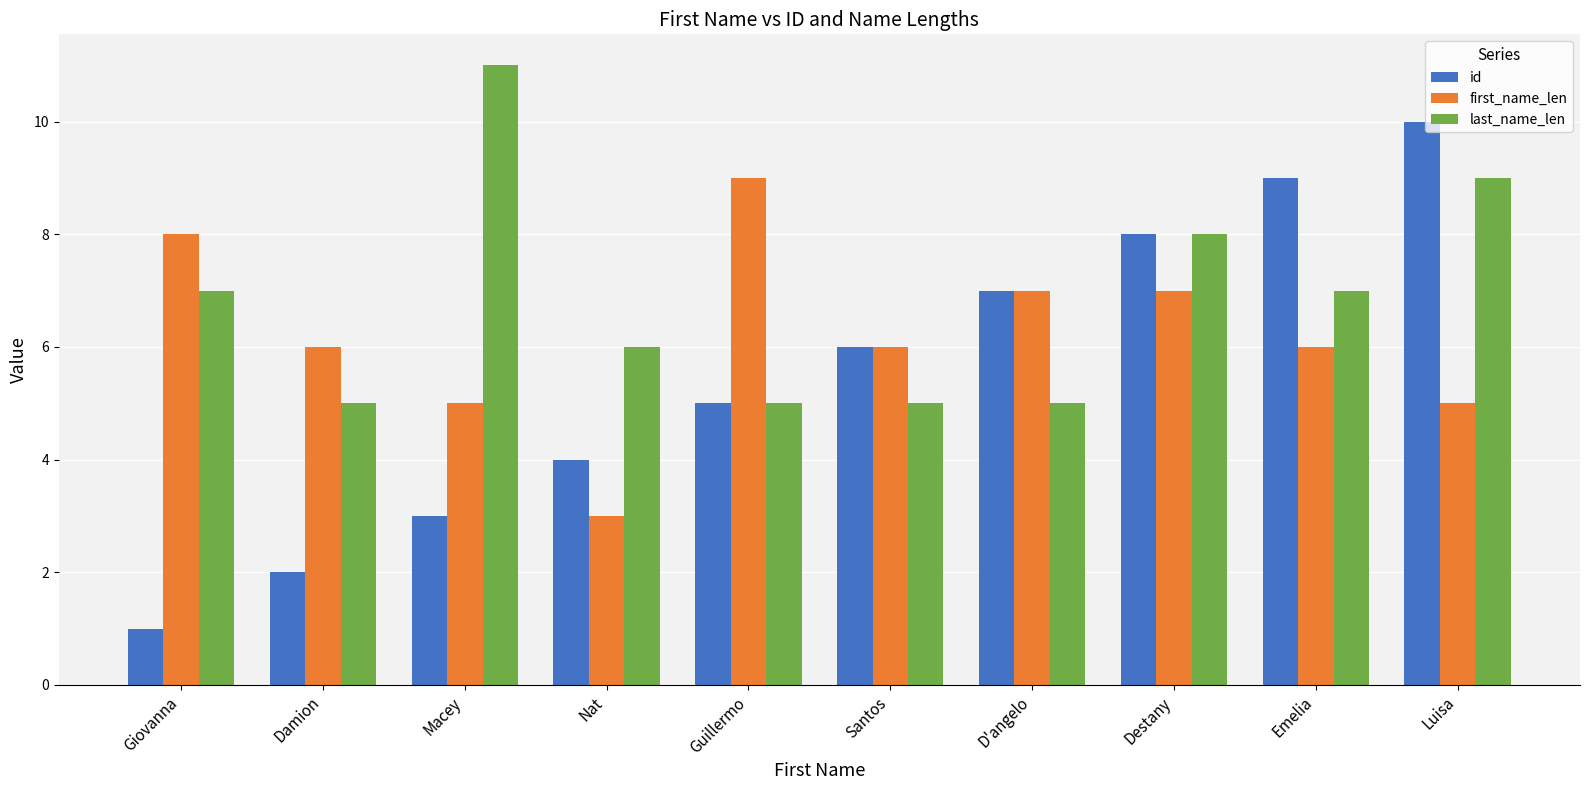

Count the number of data series in this chart.

3